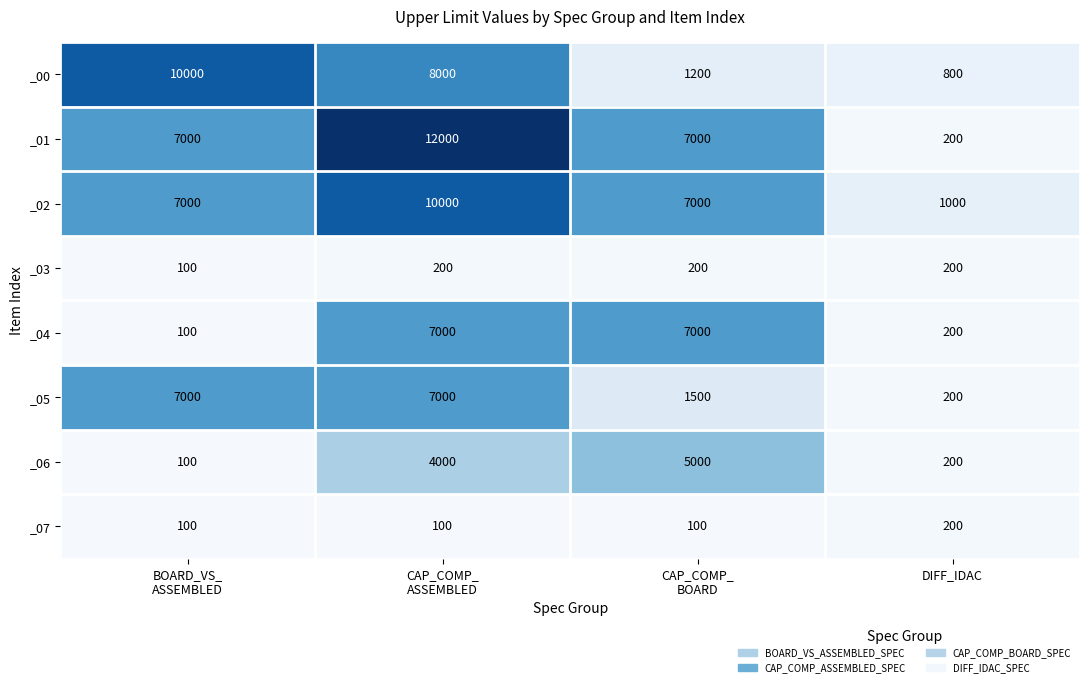

What is the minimum value shown in the chart?

100